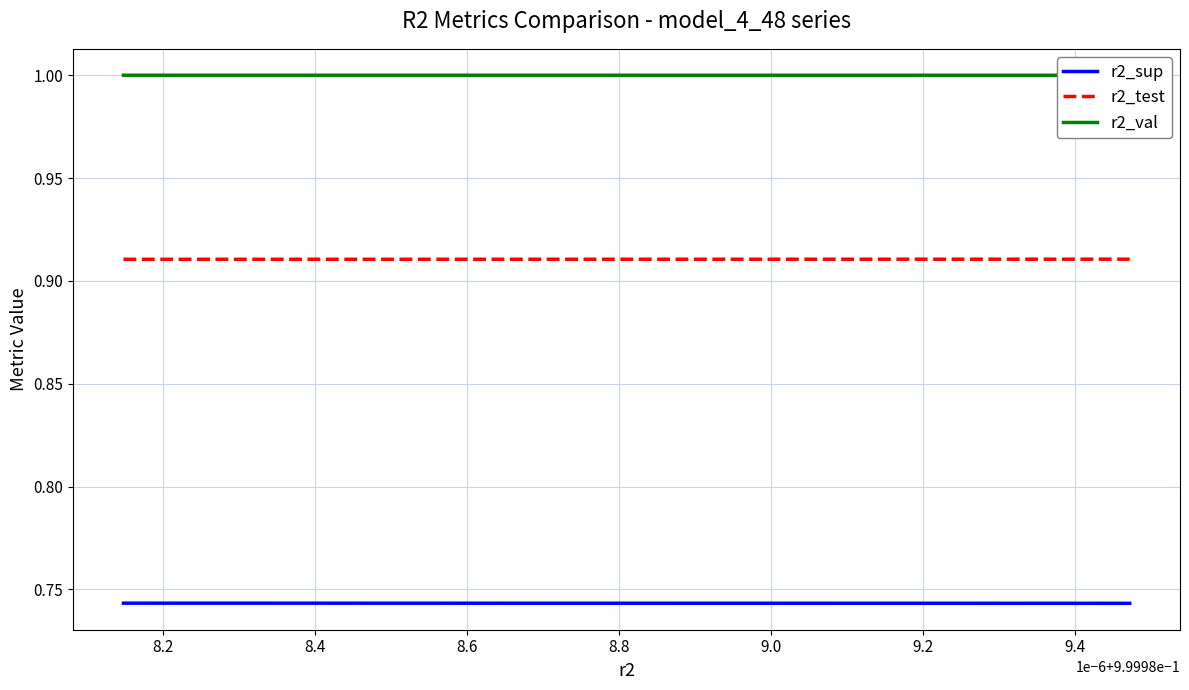

Rank the series by their maximum value, from lowest to highest.

r2_sup, r2_test, r2_val